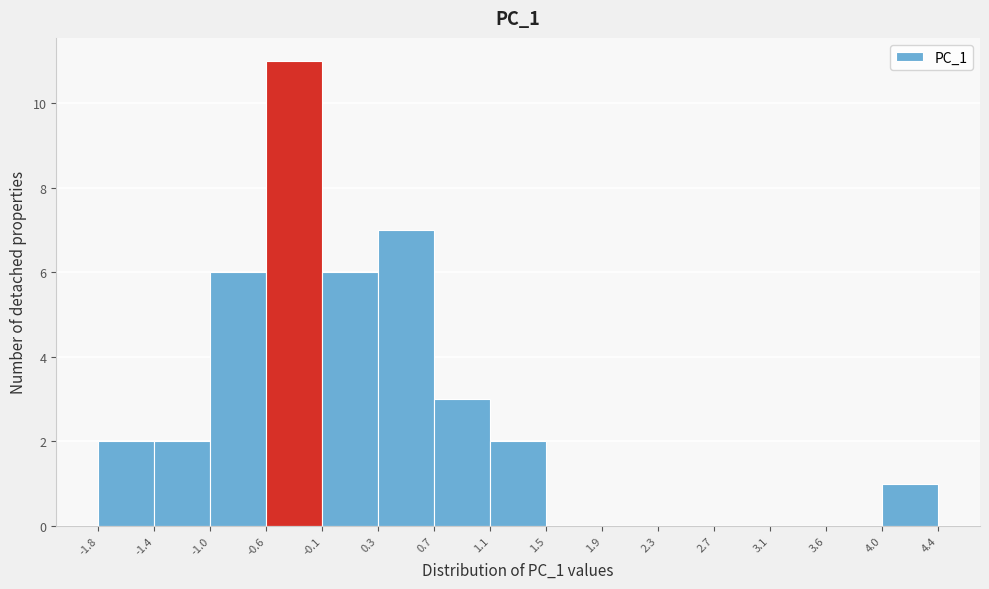

Reading left to right, list every bar in this chart as the range it spans on the x-axis followed by its height. The values are not printed on the chart, so give them approximately, as read against the axis.

-1.8 to -1.4: 2
-1.4 to -1.0: 2
-1.0 to -0.6: 6
-0.6 to -0.1: 11
-0.1 to 0.3: 6
0.3 to 0.7: 7
0.7 to 1.1: 3
1.1 to 1.5: 2
1.5 to 1.9: 0
1.9 to 2.3: 0
2.3 to 2.7: 0
2.7 to 3.1: 0
3.1 to 3.6: 0
3.6 to 4.0: 0
4.0 to 4.4: 1